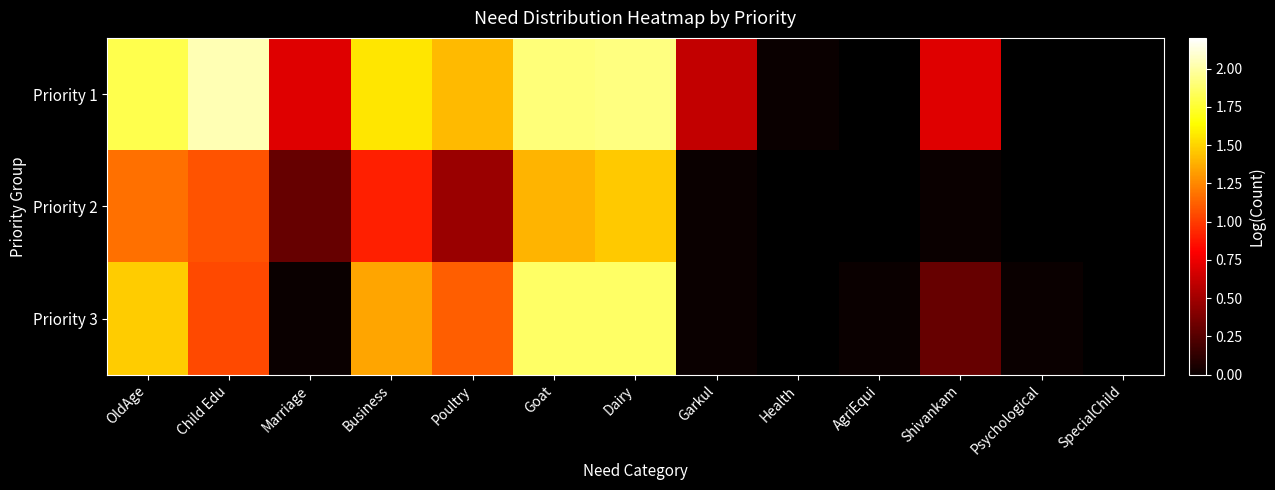

How many distinct data groups are displayed?

3